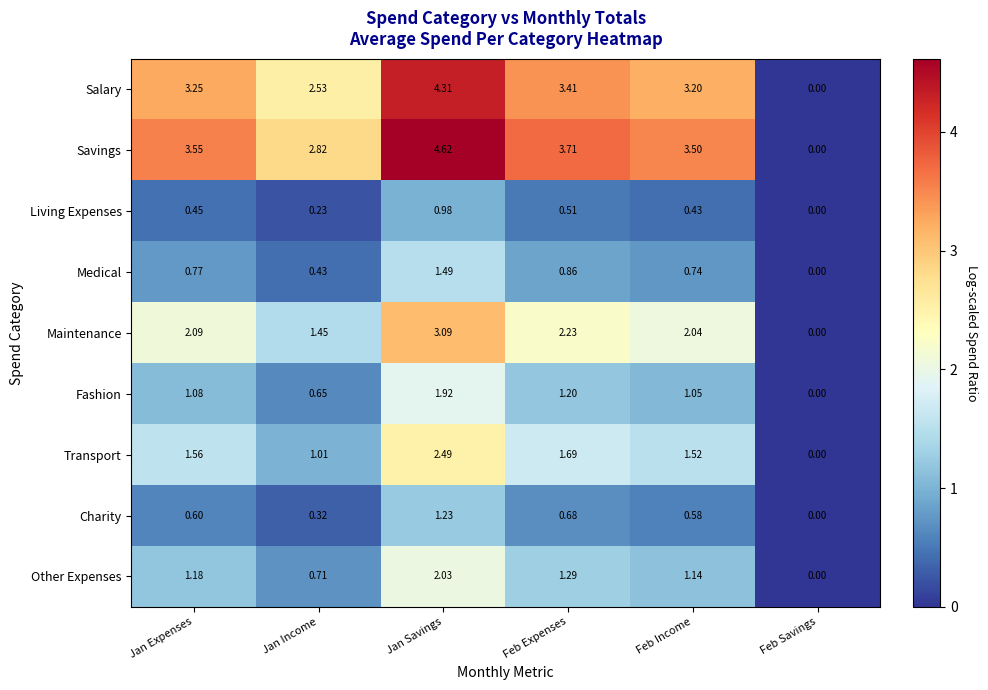

How many data points in Maintenance are above 2?

4